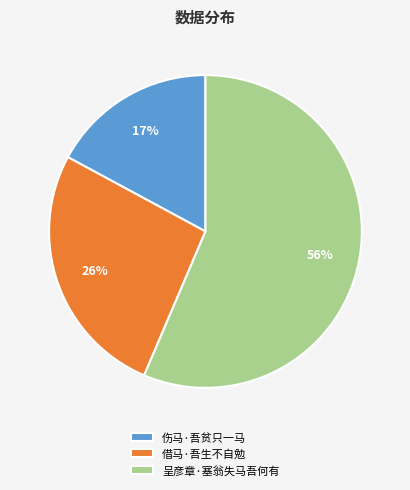

Between 伤马·吾贫只一马 and 呈彦章·塞翁失马吾何有, which is larger?

呈彦章·塞翁失马吾何有